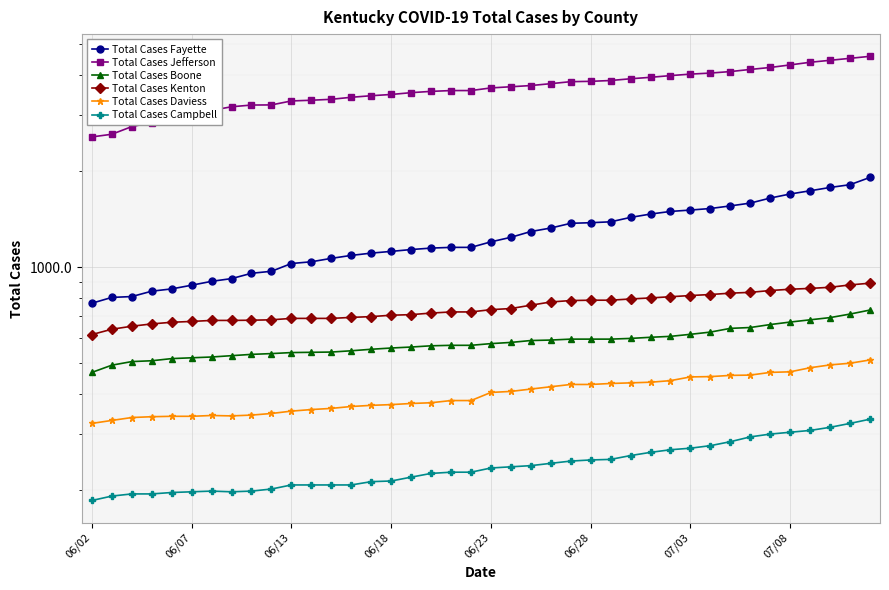

At which category does the chart reach its peak across all series?

39